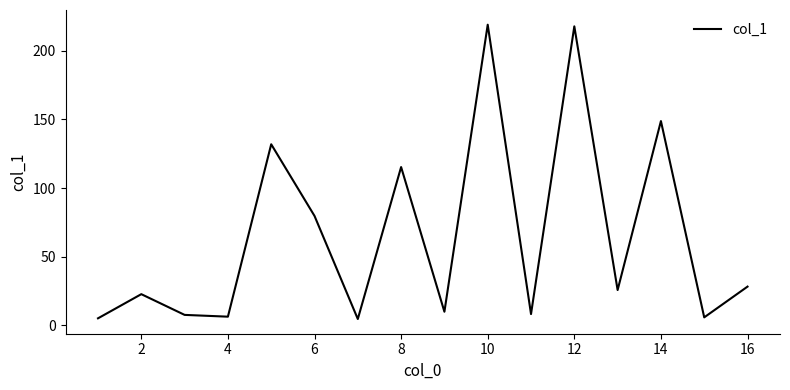

What is the difference between the maximum and minimum values?

214.4